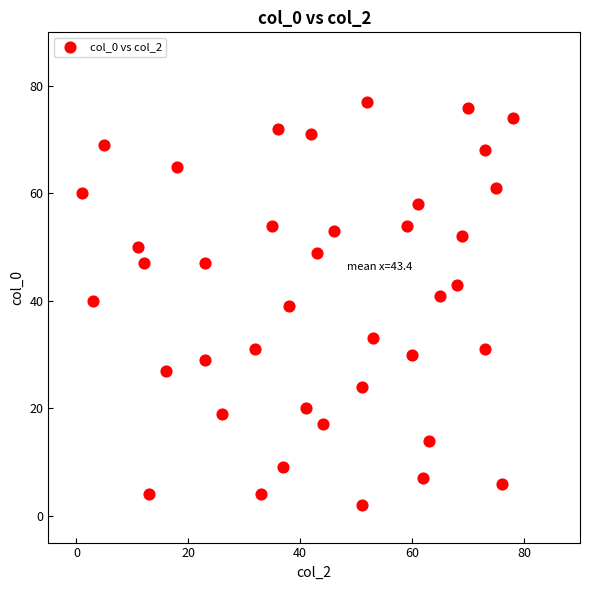

What is the range of X values (max minus min)?

77